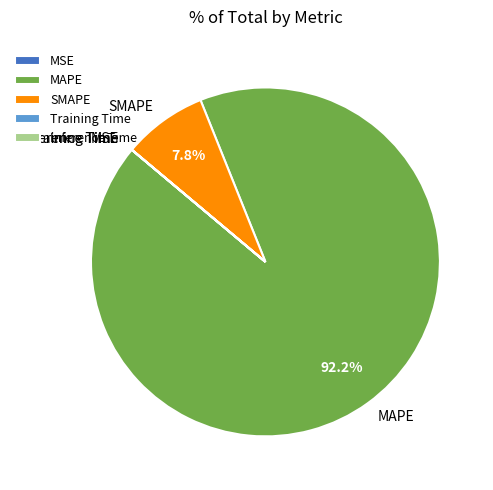

How much of the chart is everything except MAPE?

7.8%